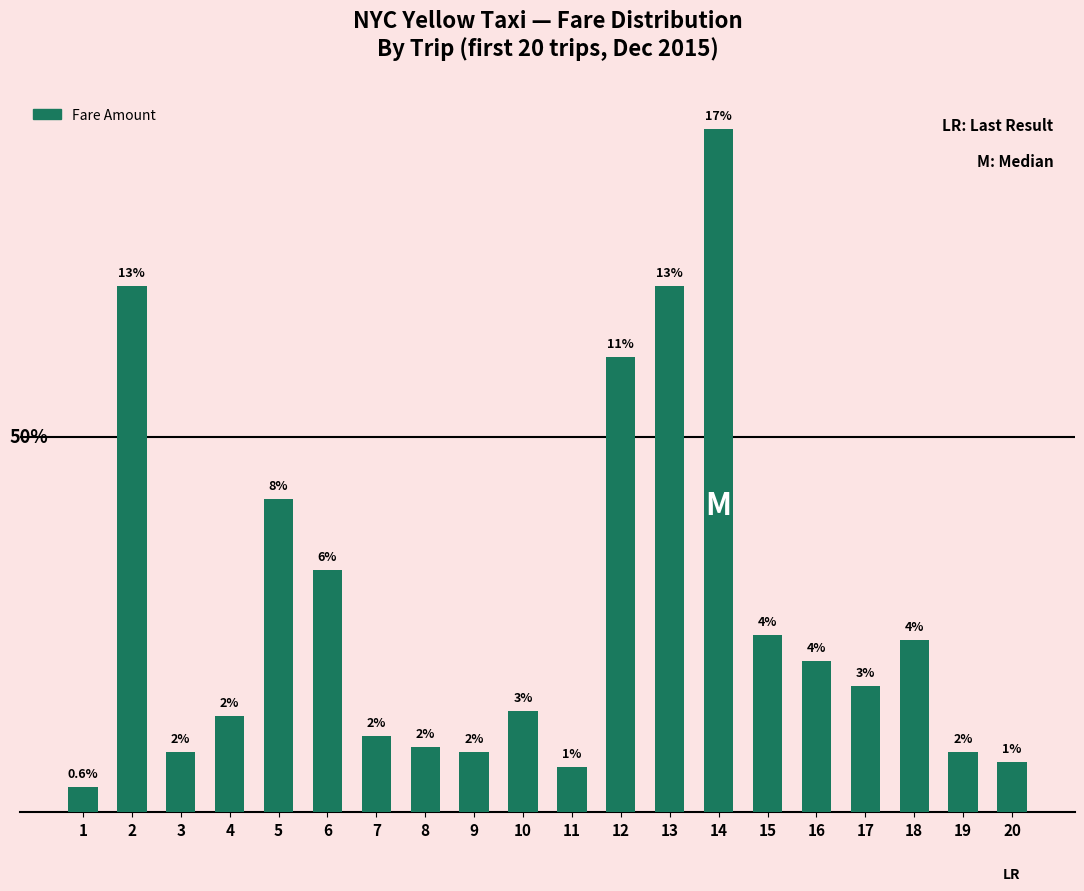

Does the chart contain any negative values?

No